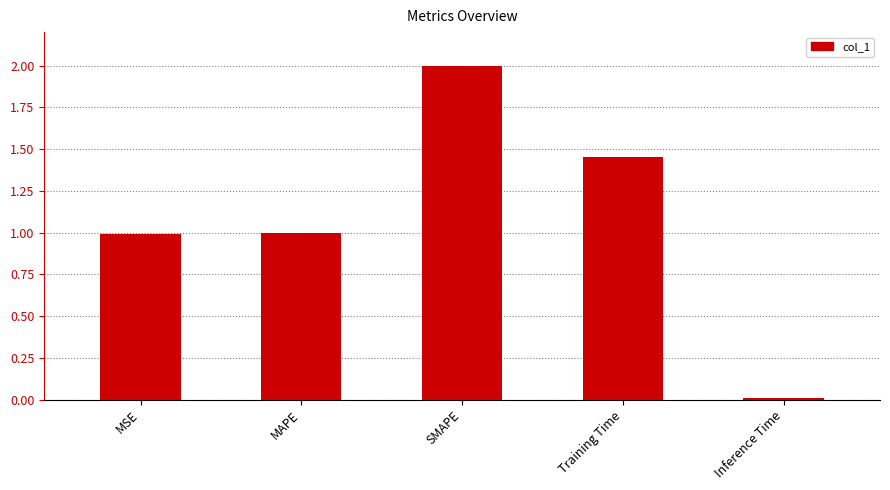

Between MSE and Training Time, which is larger?

Training Time